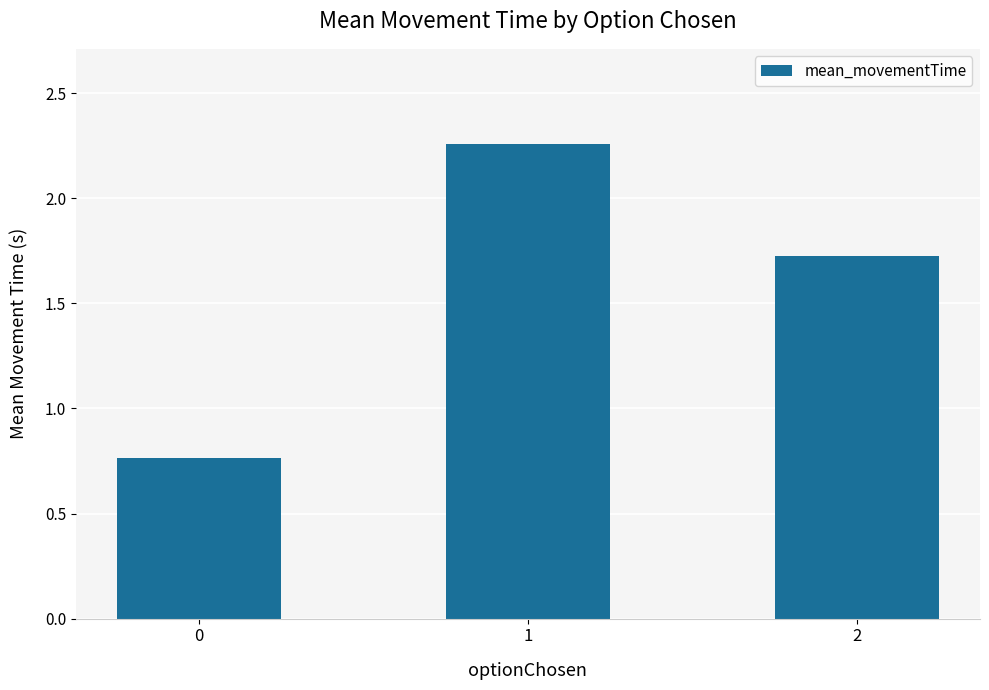

Rank the categories by value from lowest to highest.

0, 2, 1